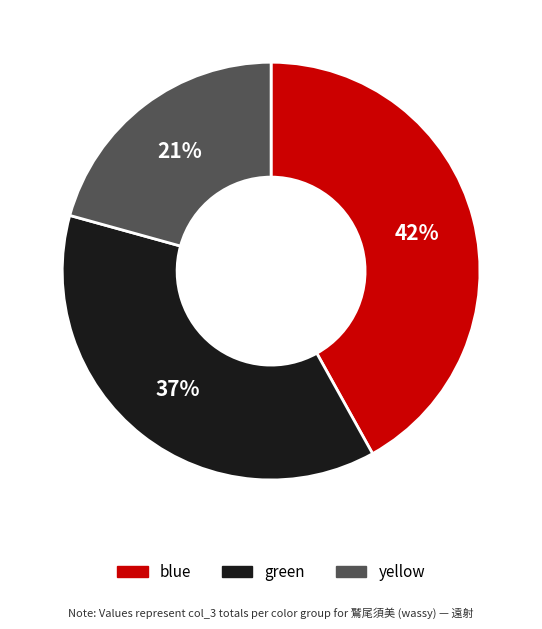

To the nearest percent, what is the difference between the largest and smallest slice percentages?

21%